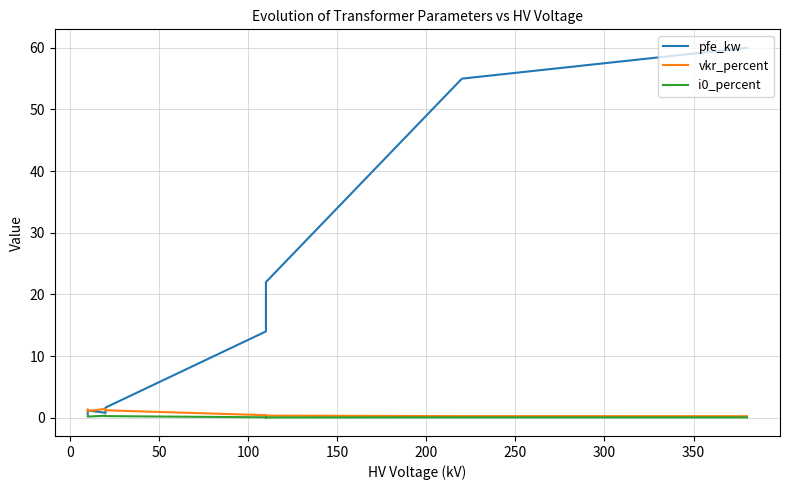

What is the total value across all series at 0?

2.5